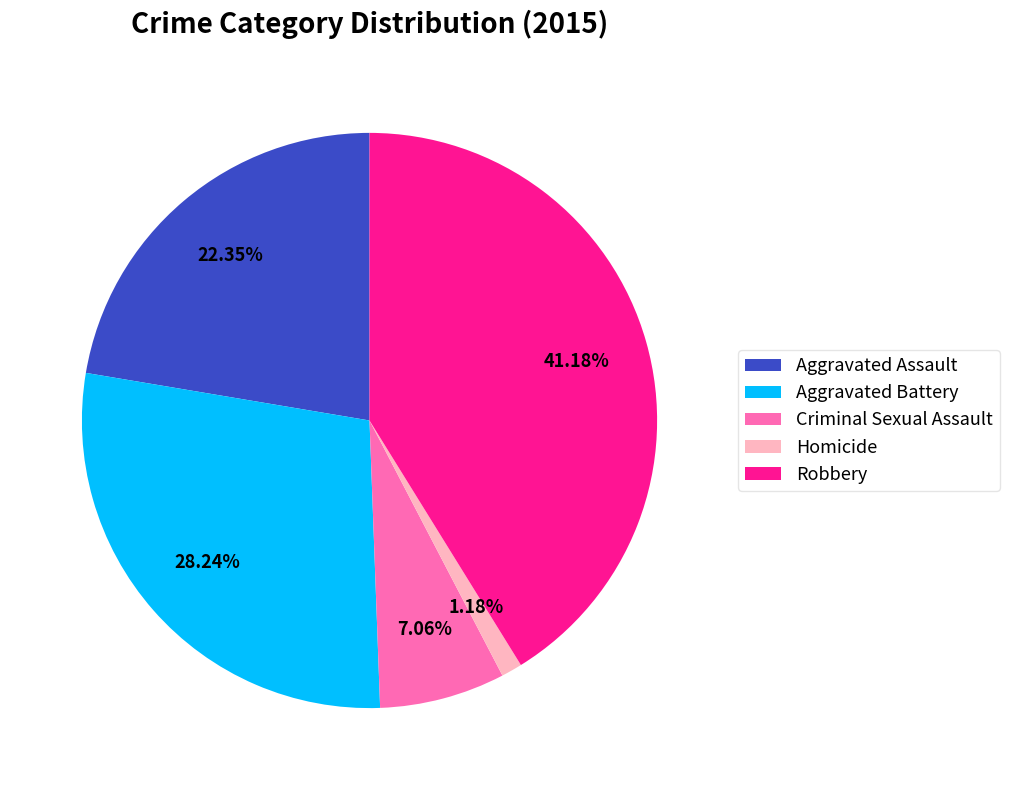

Count the number of slices in the pie.

5